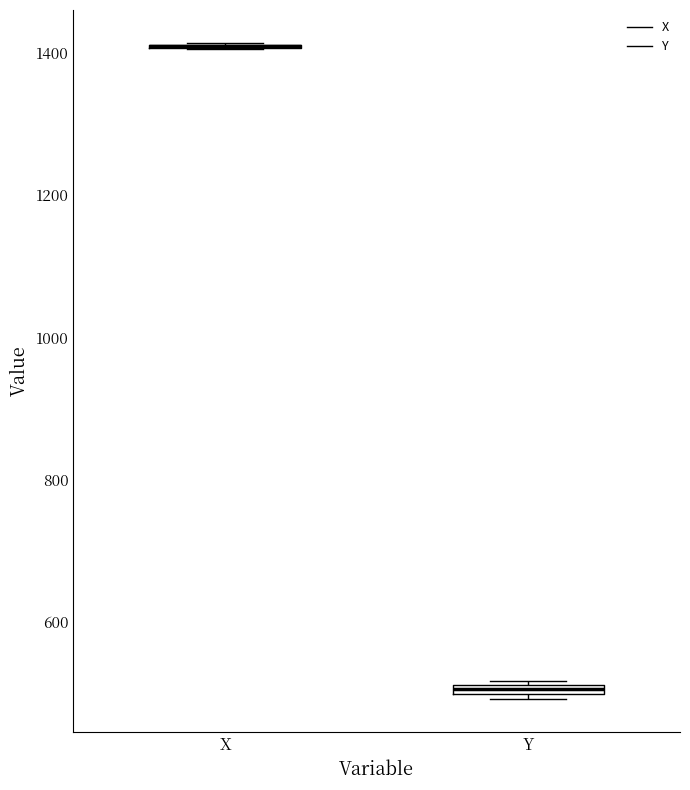

Where is the upper edge of the box for Y on the y-axis? The values are not printed on the chart, so give them approximately, as read against the axis.

520